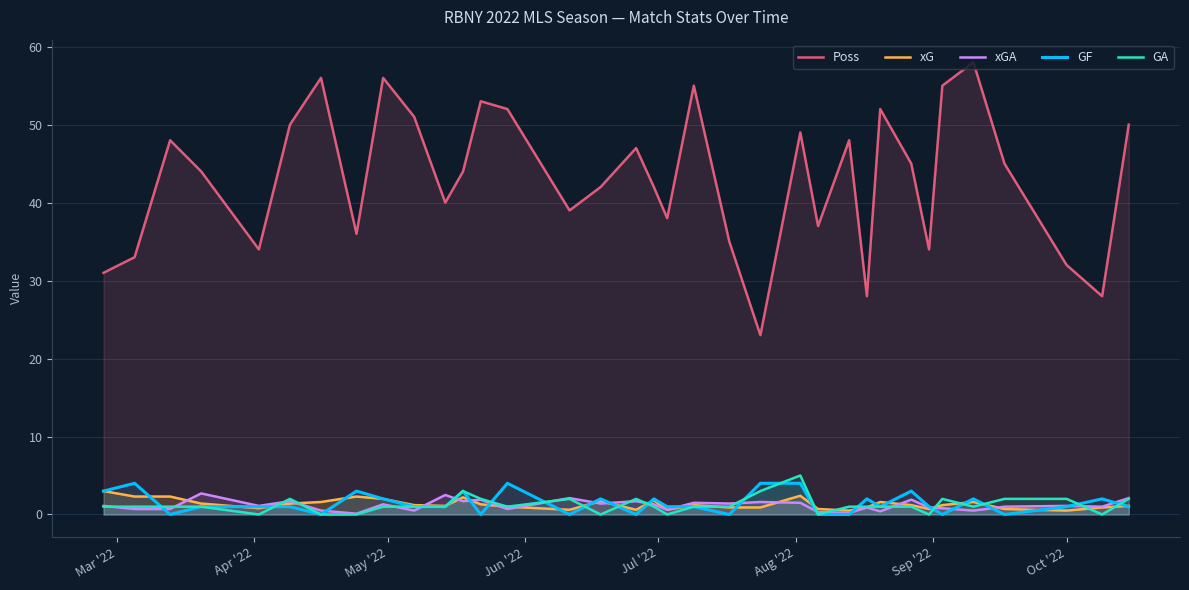

What is the greatest value displayed?

58.0